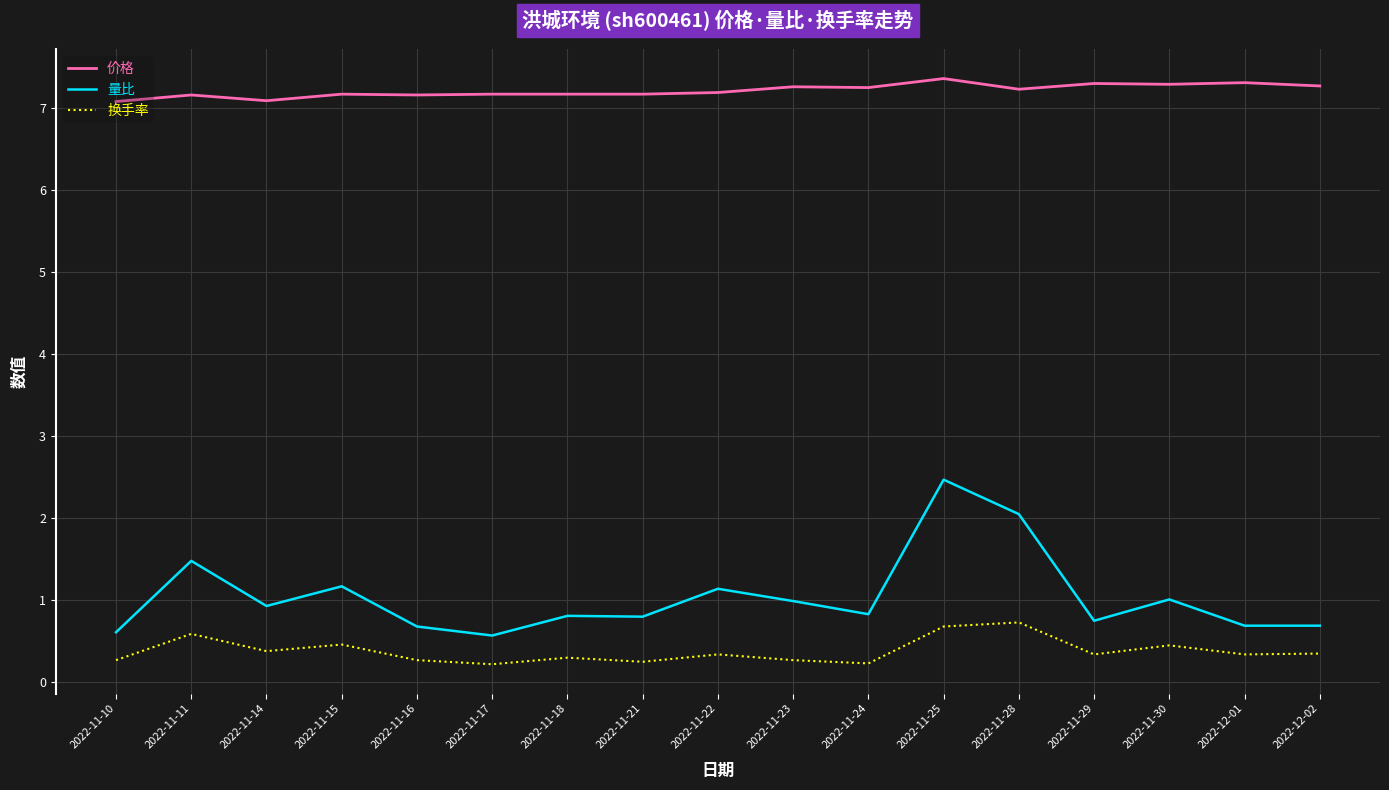

Which series has the largest total across all categories?

价格